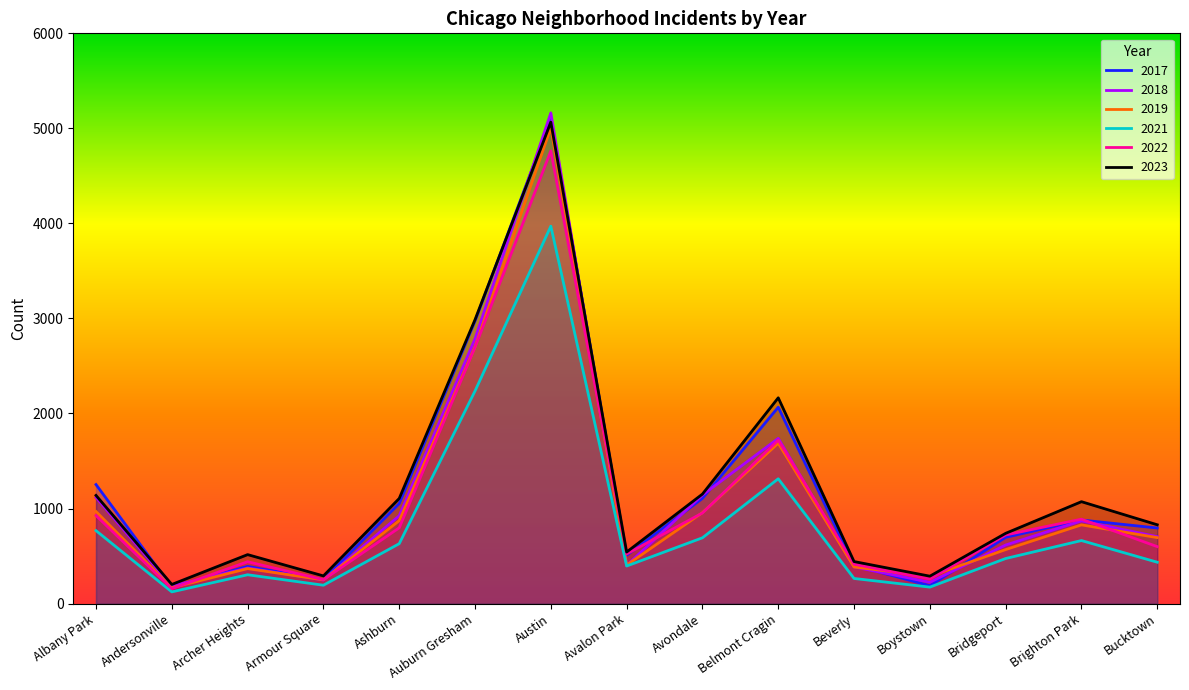

What is the average value of the 2019 series?

1076